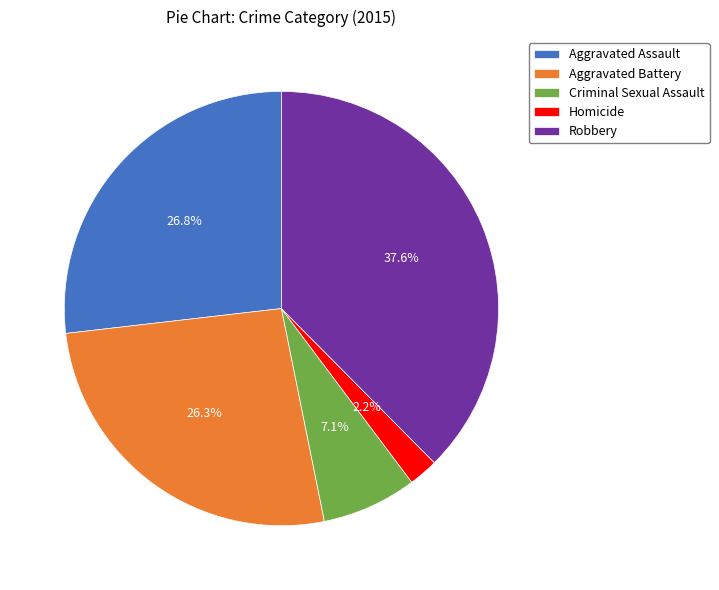

To the nearest percent, what percentage of the pie is Aggravated Assault?

27%